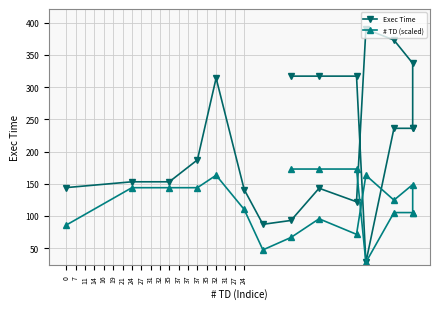

List the series in order of their overall mean, highest first.

Exec Time, # TD (scaled)